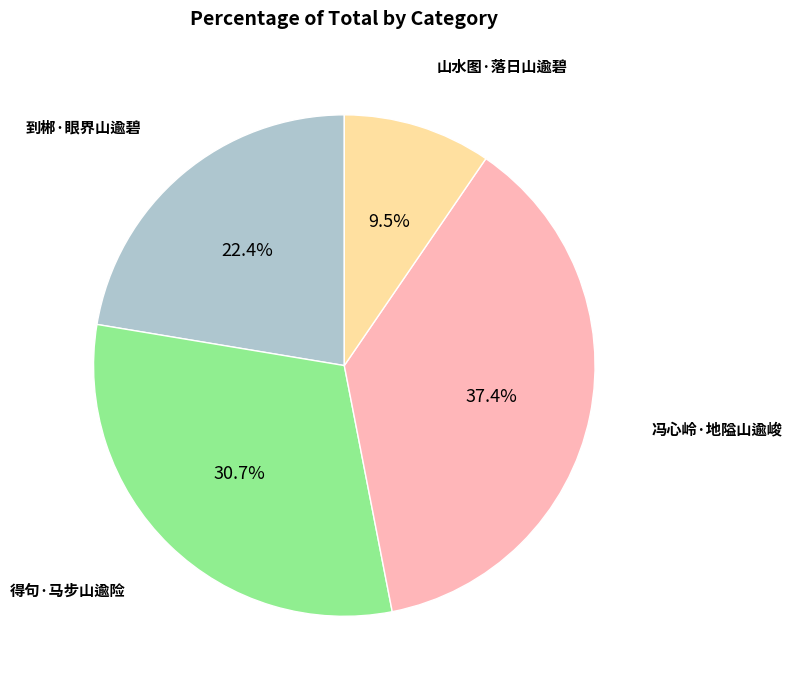

Does any single category account for the majority?

No